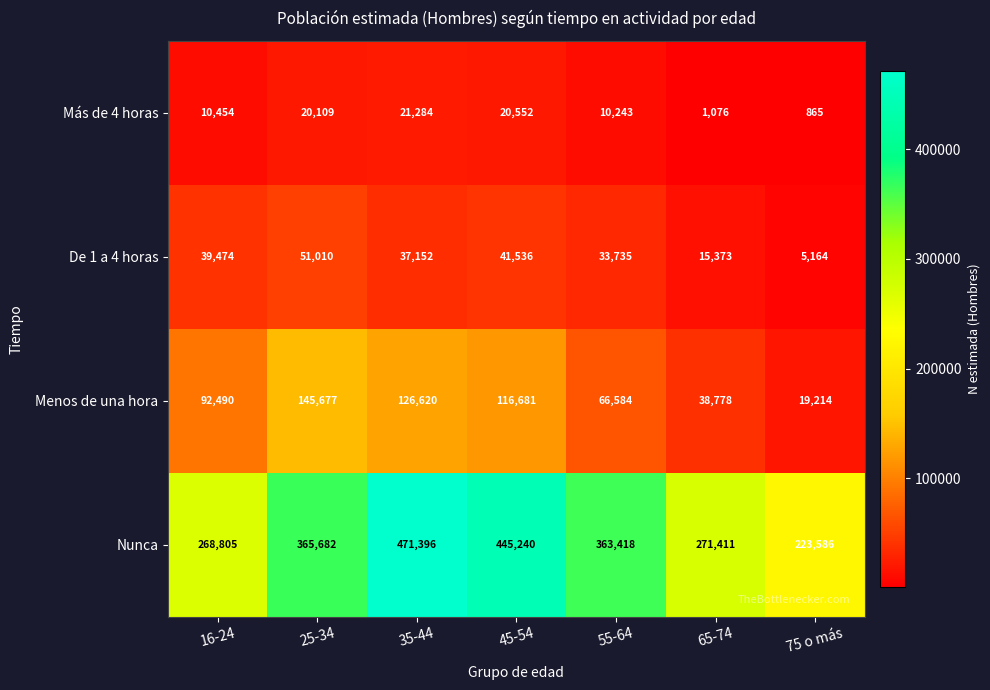

What is the sum of the Nunca values at 16-24 and 35-44?

740201